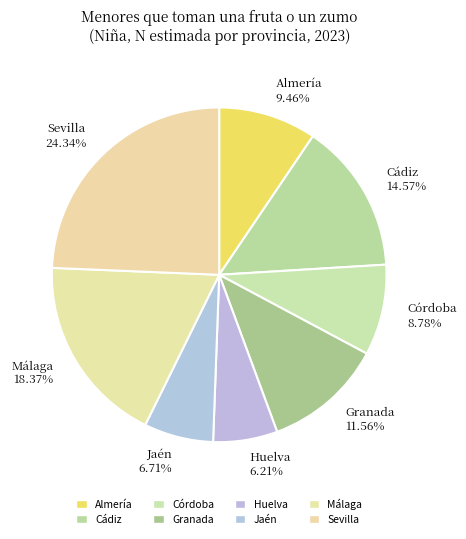

Does any single category account for the majority?

No